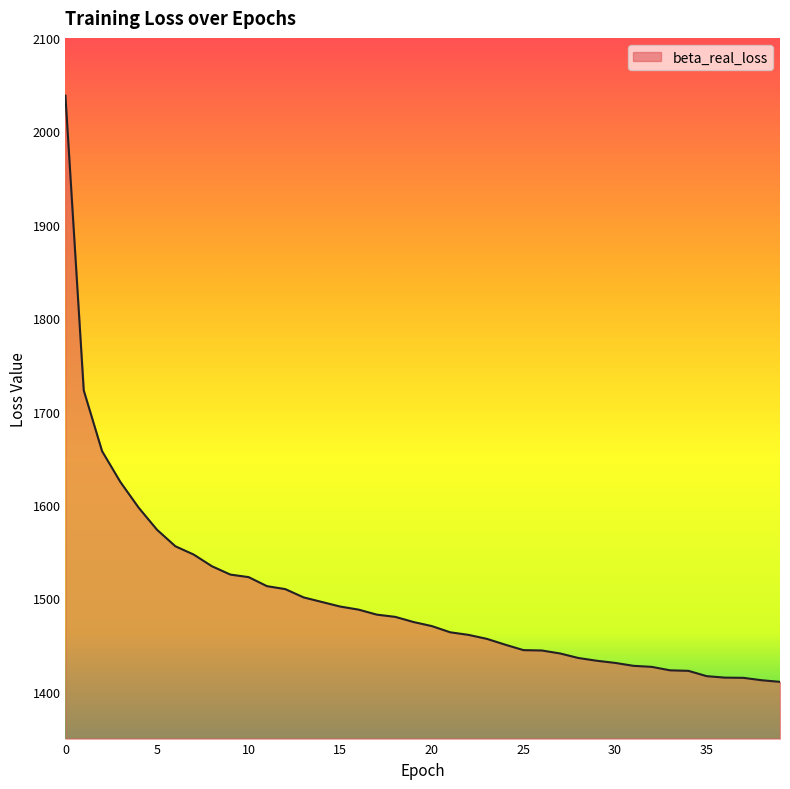

Does the chart display data point markers on the line(s)?

No